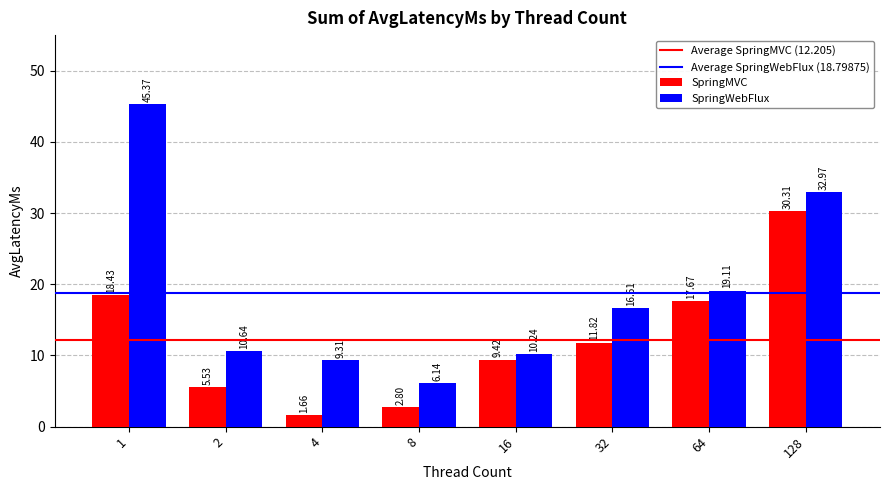

What is the value of the SpringWebFlux bar at the 2nd from the left?

10.6